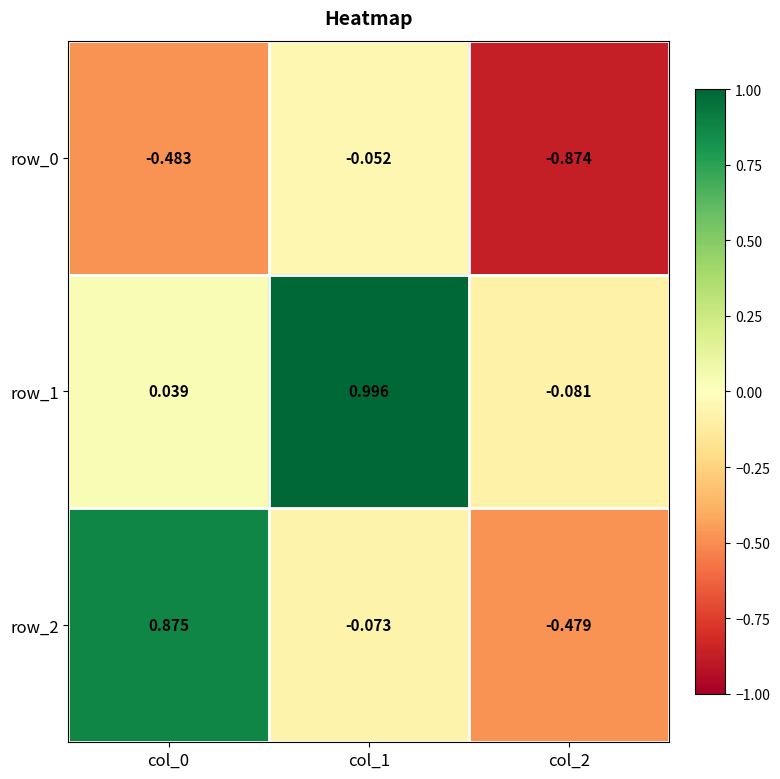

What is the difference between the second highest and minimum values in the row_0 series?

0.4